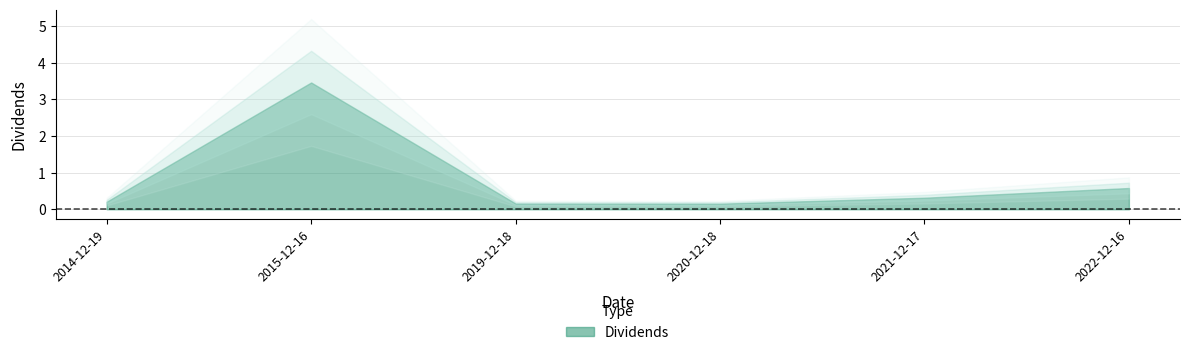

Reading right to left, extract all data points from this chart.

0.6	0.3	0.2	0.2	3.5	0.2